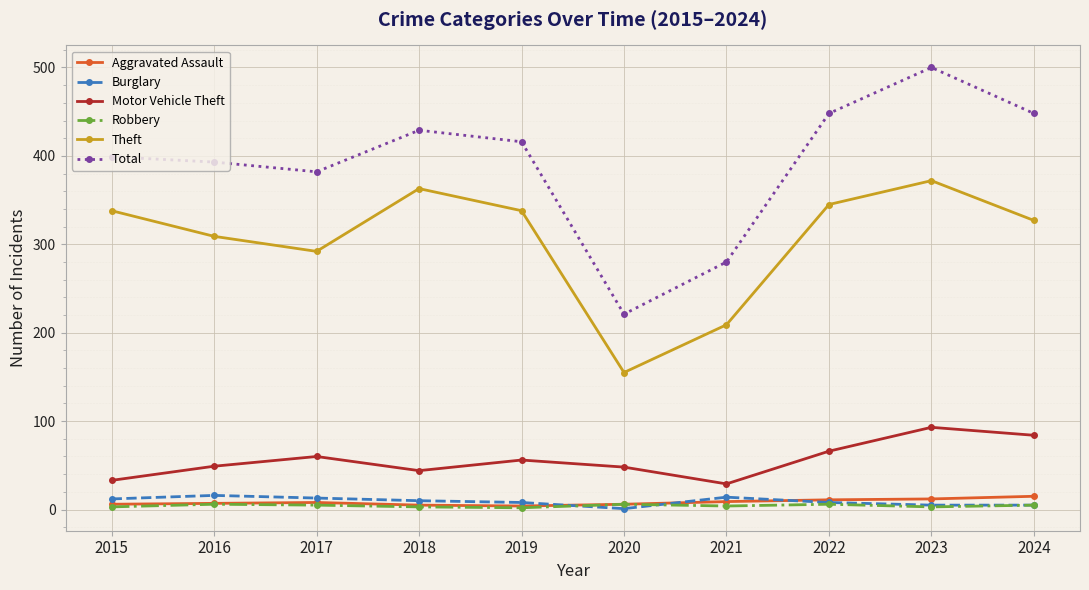

What is the difference between the highest and lowest values at 2024?

443